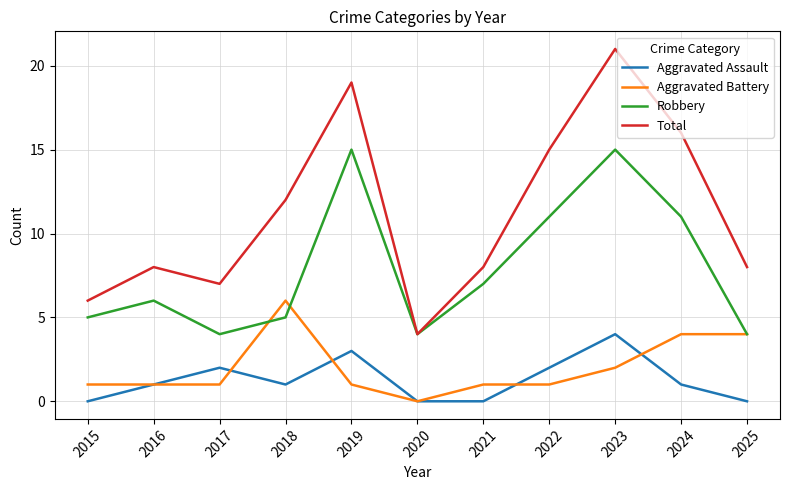

What is the maximum value for Robbery?

15